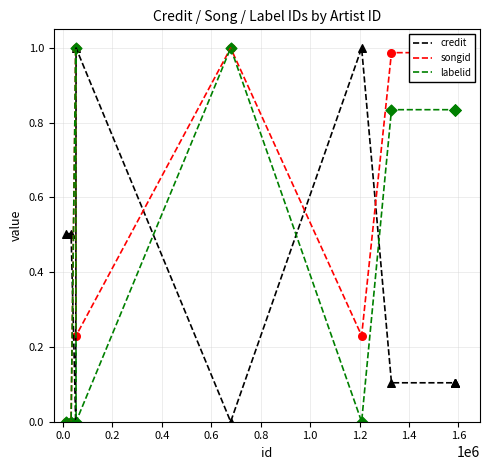

Which series has the largest total across all categories?

songid